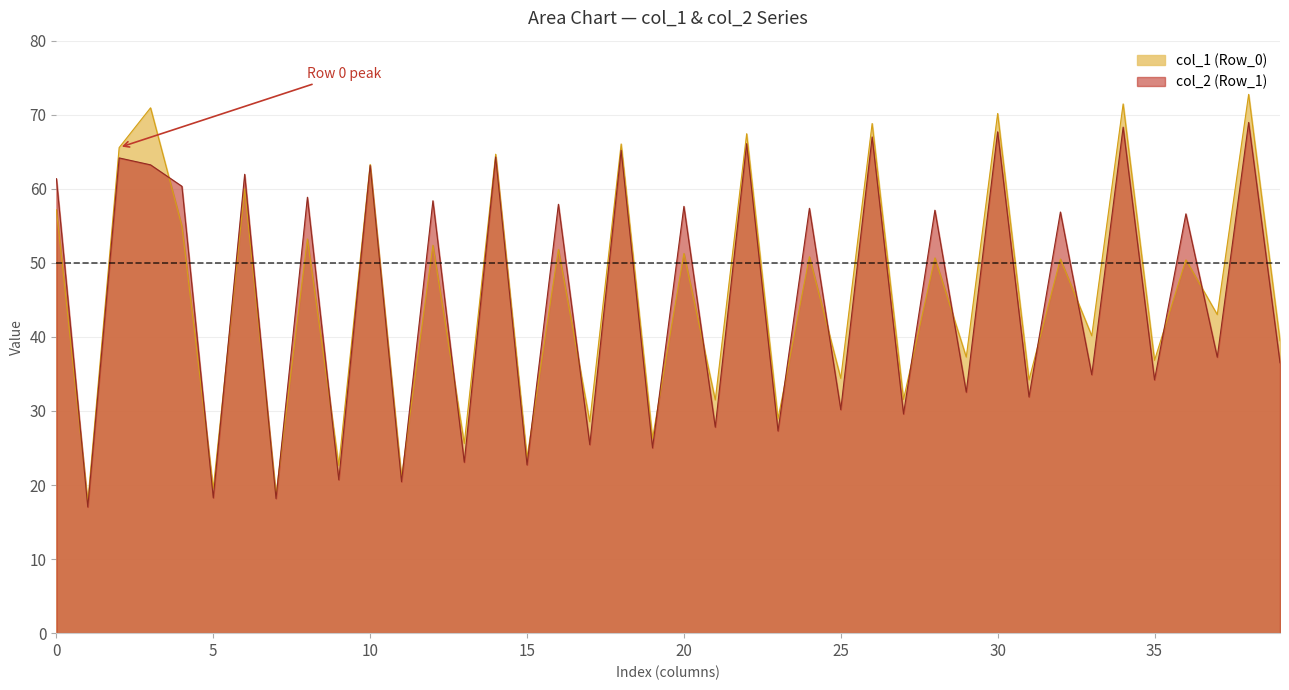

Which series has the widest spread of values?

col_1 (Row_0)